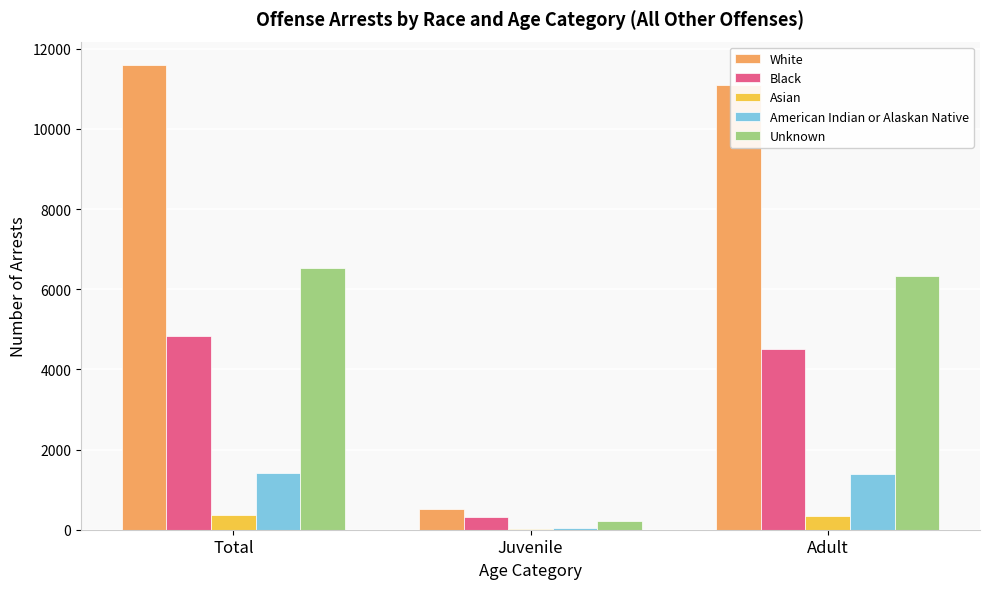

What is the sum of all Asian values?

742